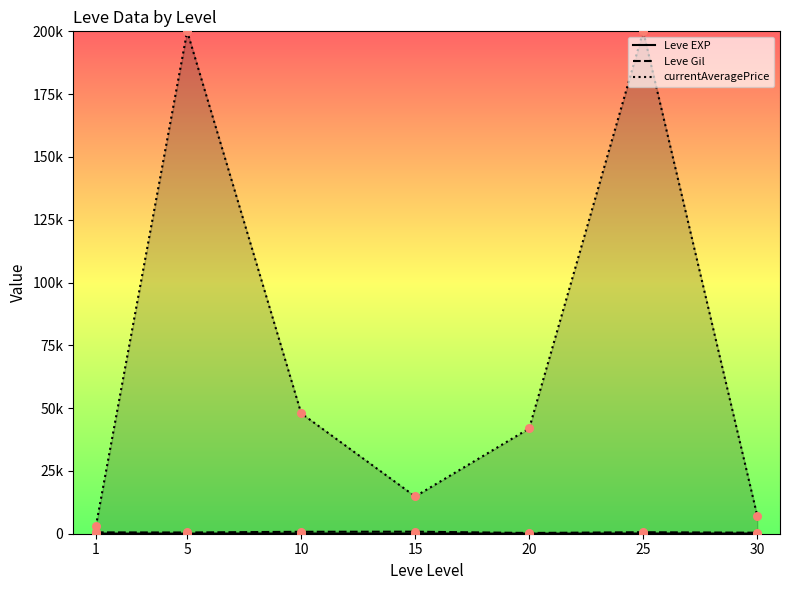

Which series reaches the maximum Y coordinate?

currentAveragePrice